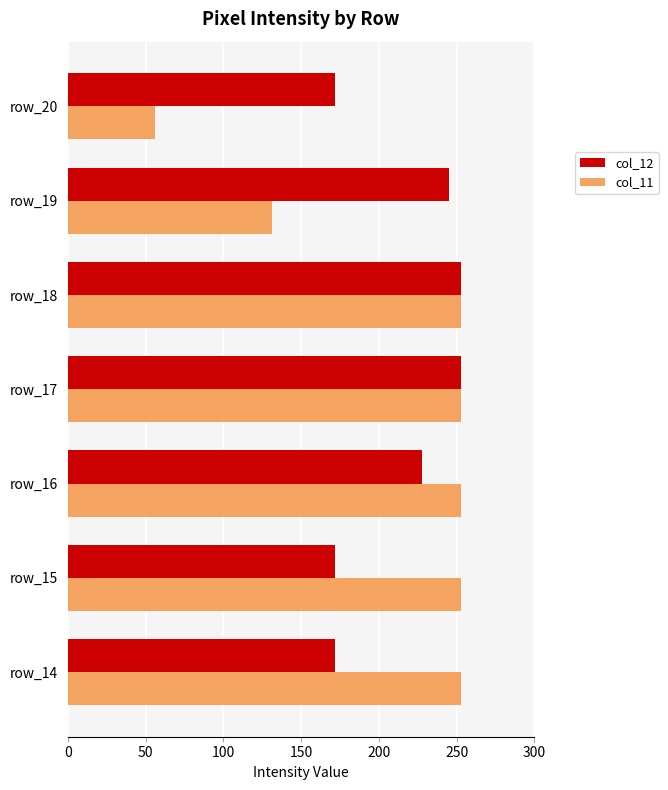

What are all the series names shown in the legend?

col_12, col_11